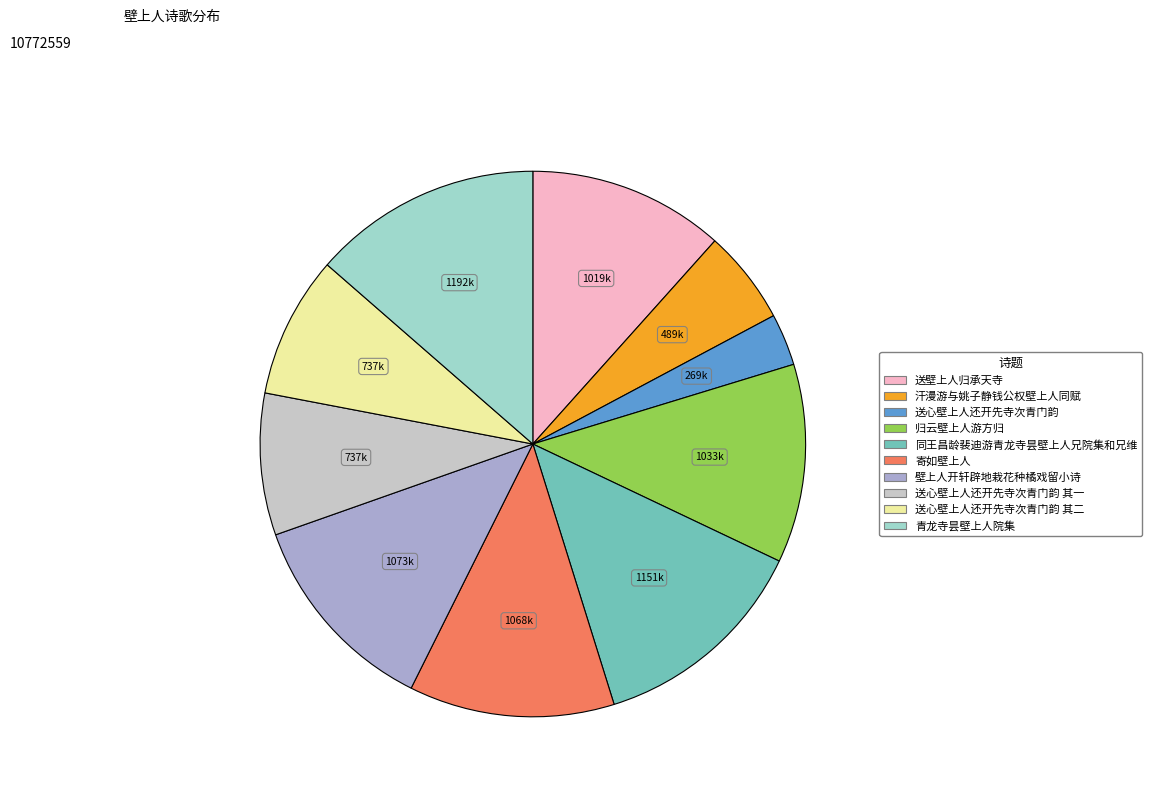

Does any single category account for the majority?

No